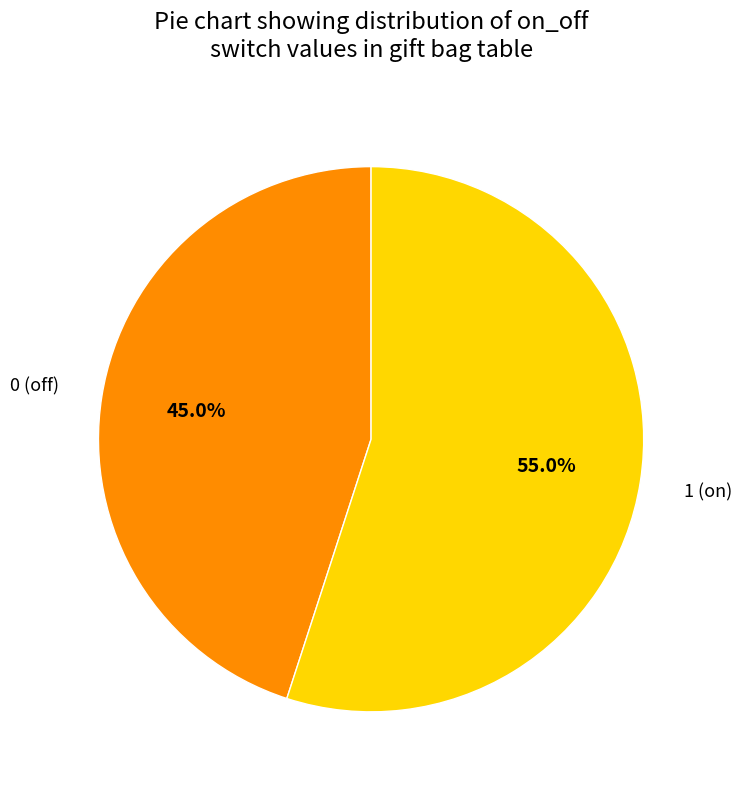

Does any single category account for the majority?

Yes